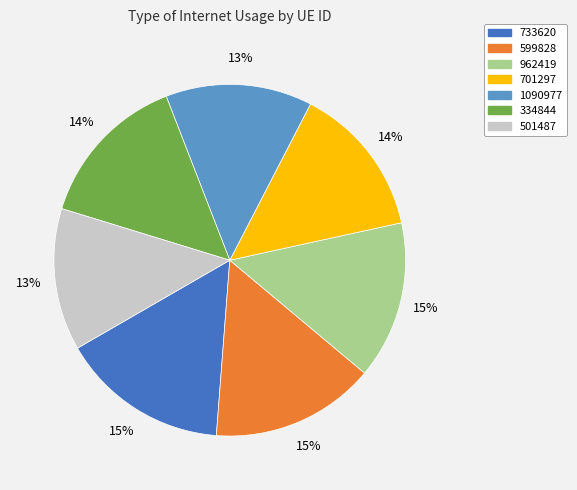

Which has a higher value, 599828 or 334844?

599828